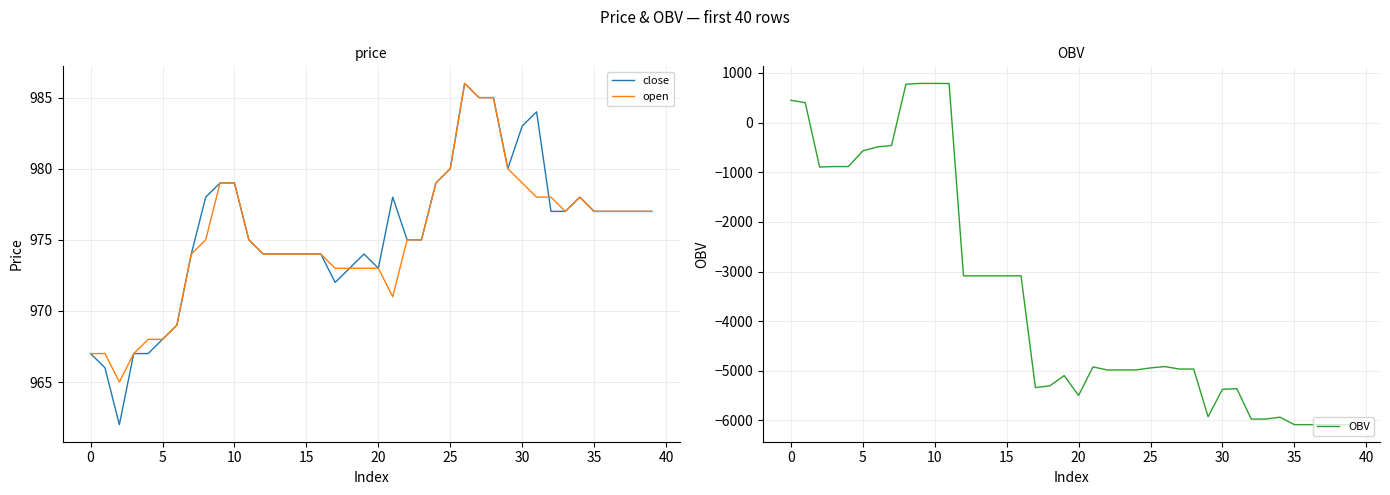

What is the approximate value of open at 36?

977.0